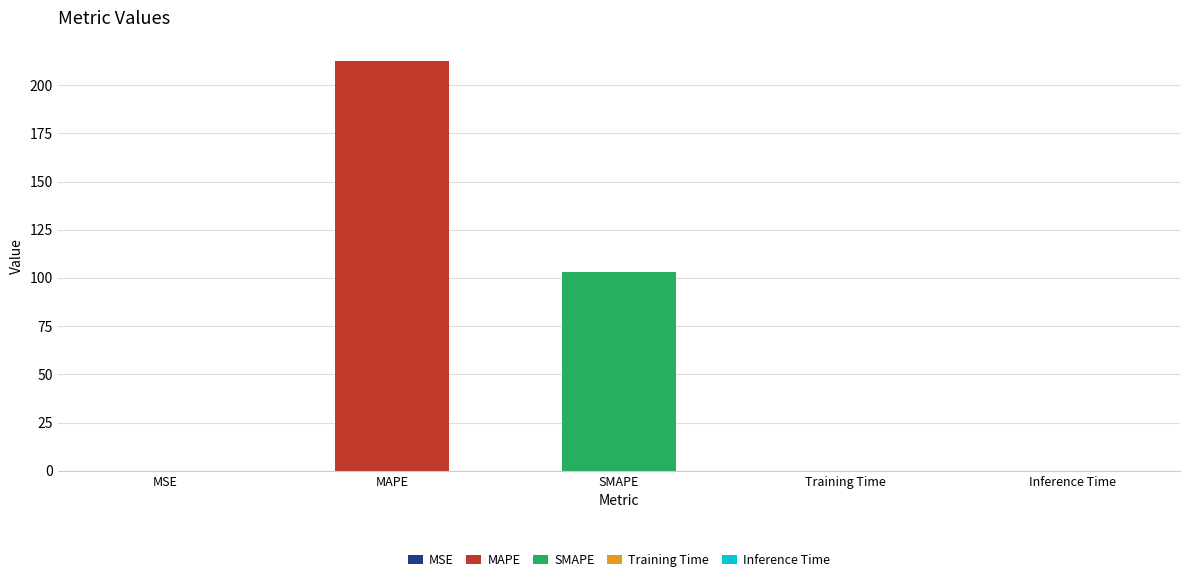

What is the difference between the values at Training Time and SMAPE?

103.0